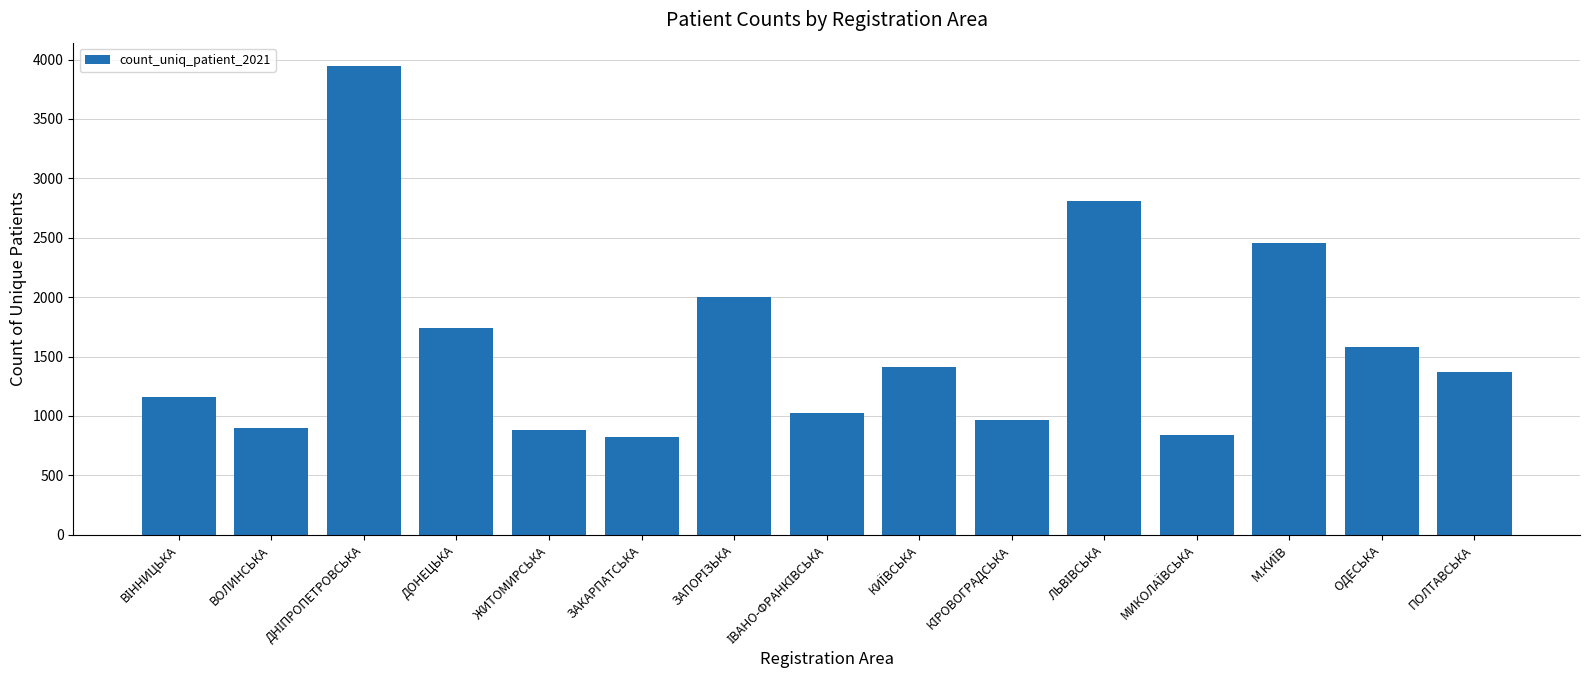

What is the value of the 9th bar from the left?

1411